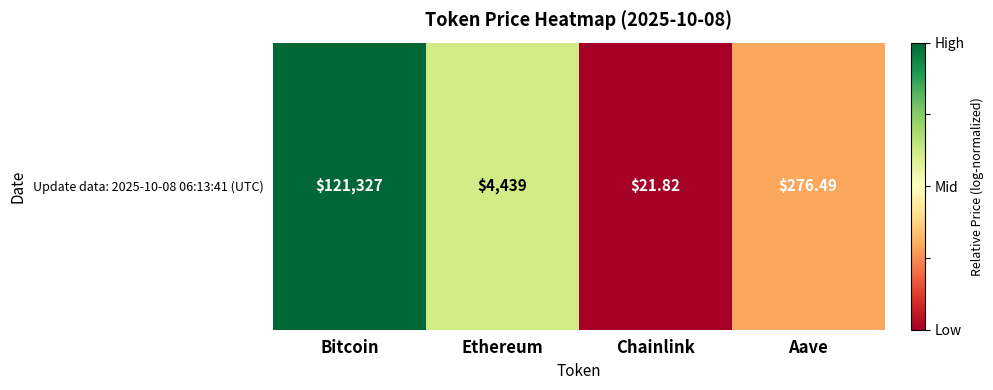

What is the difference between the maximum and minimum values?

1.0